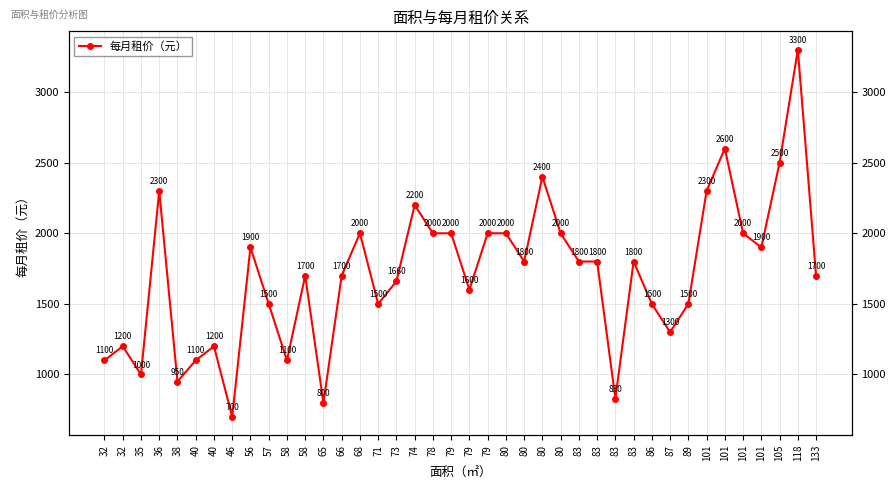

What is the maximum value shown in the chart?

3300